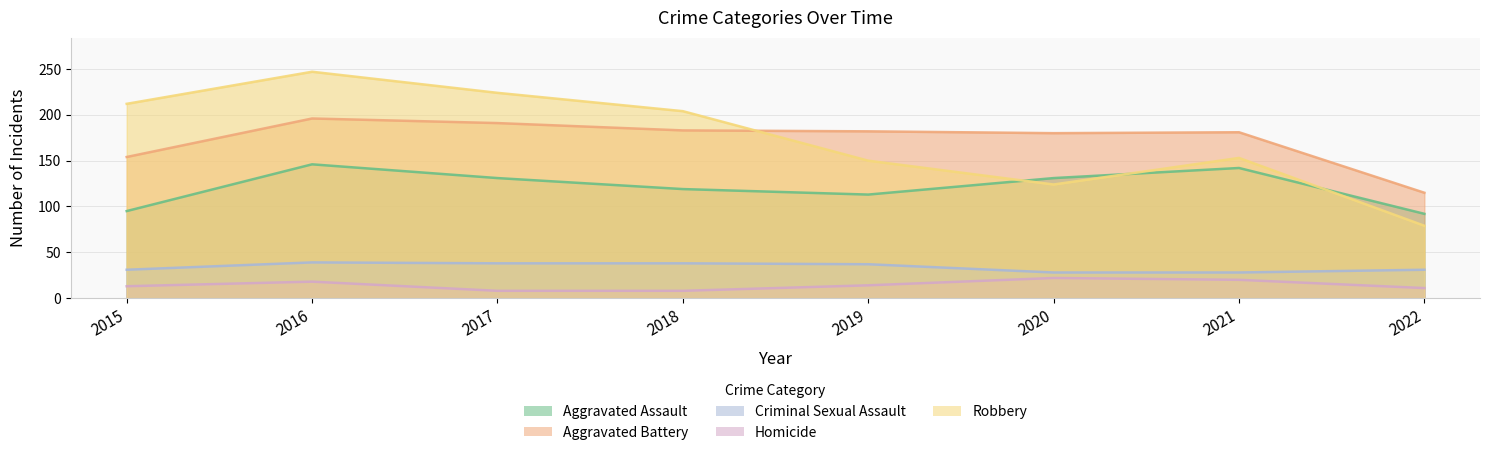

Which has a higher value, 2021 or 2019?

2021